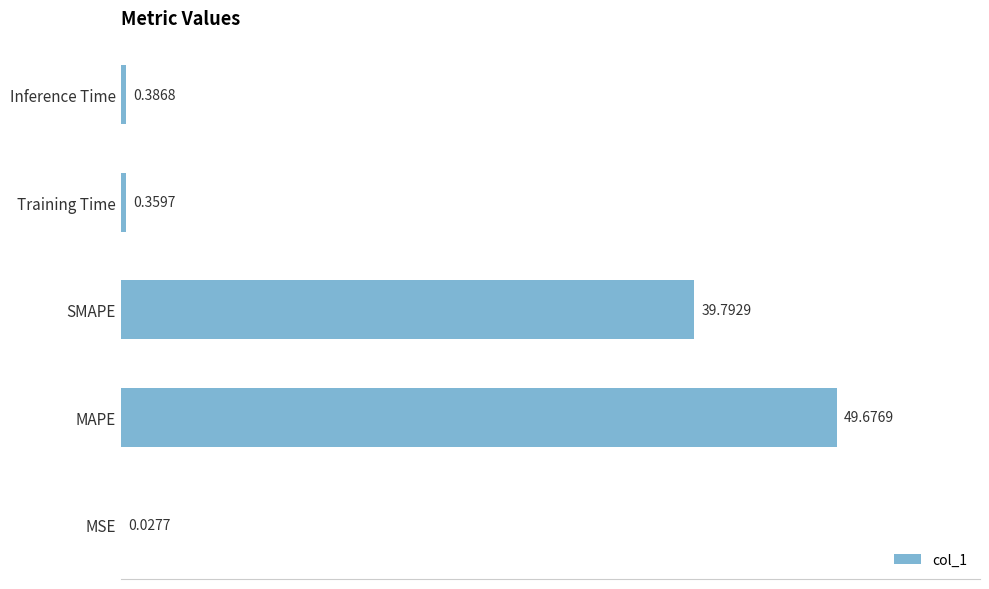

At which label is the value closest to 24?

SMAPE